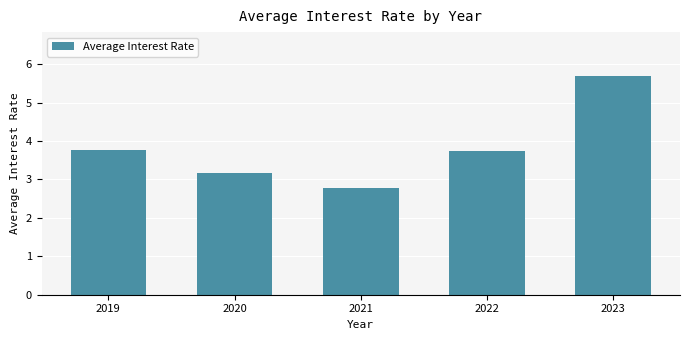

Is it true that the value at 2021 is 3.8?

False